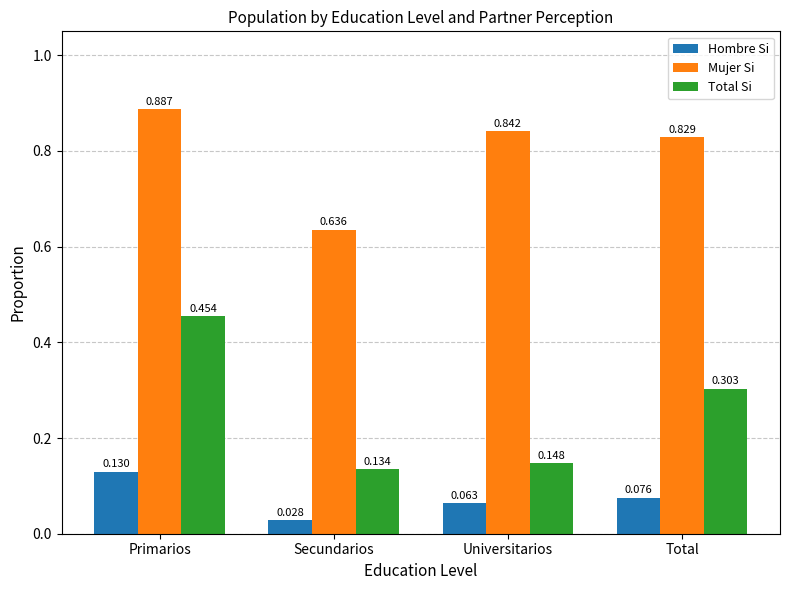

Which series has the largest total across all categories?

Mujer Si